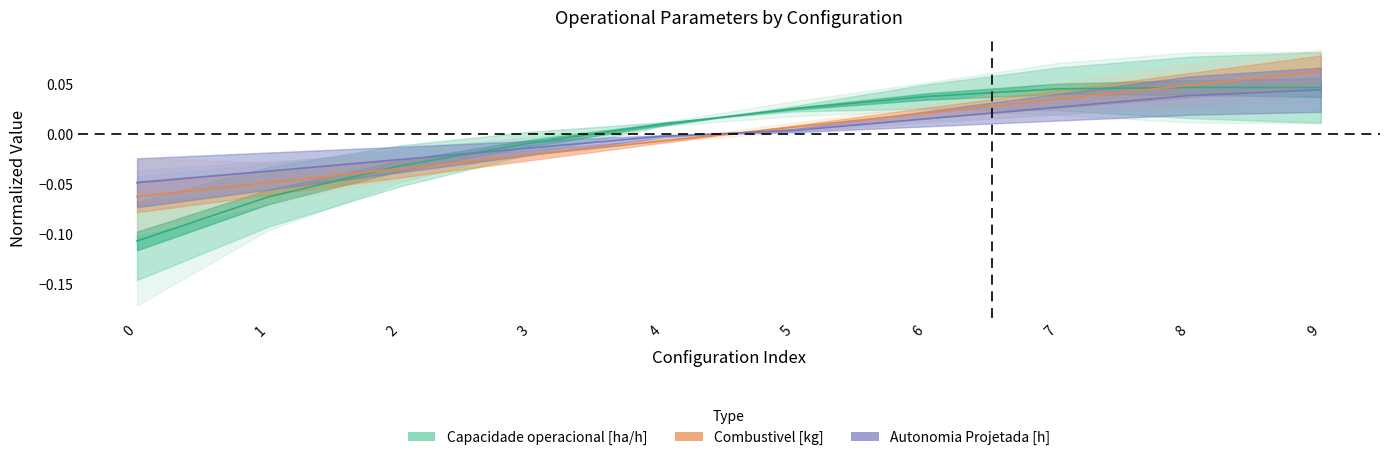

What is the spread (max minus min) of values at 0?

0.1